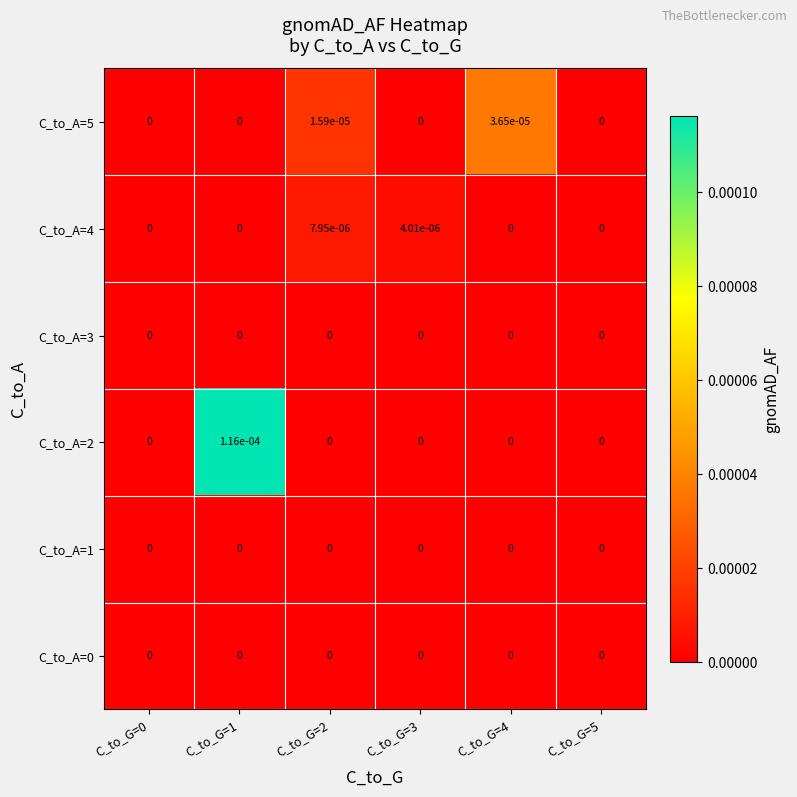

Which series has the largest total across all categories?

C_to_A=2